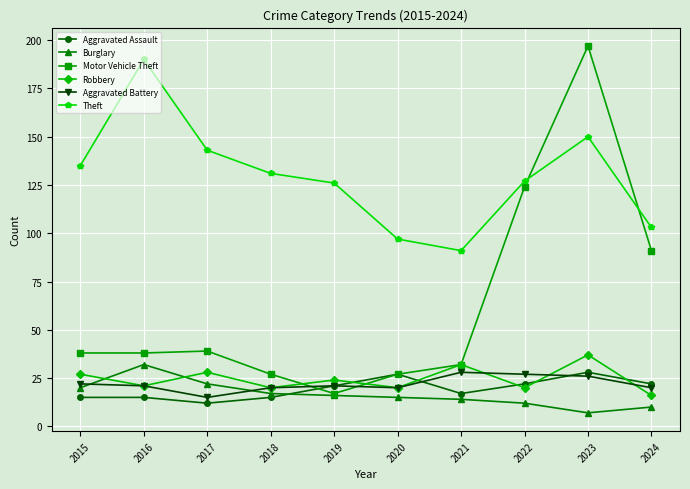

What is the value of the Aggravated Battery point at the 4th from the left?

20